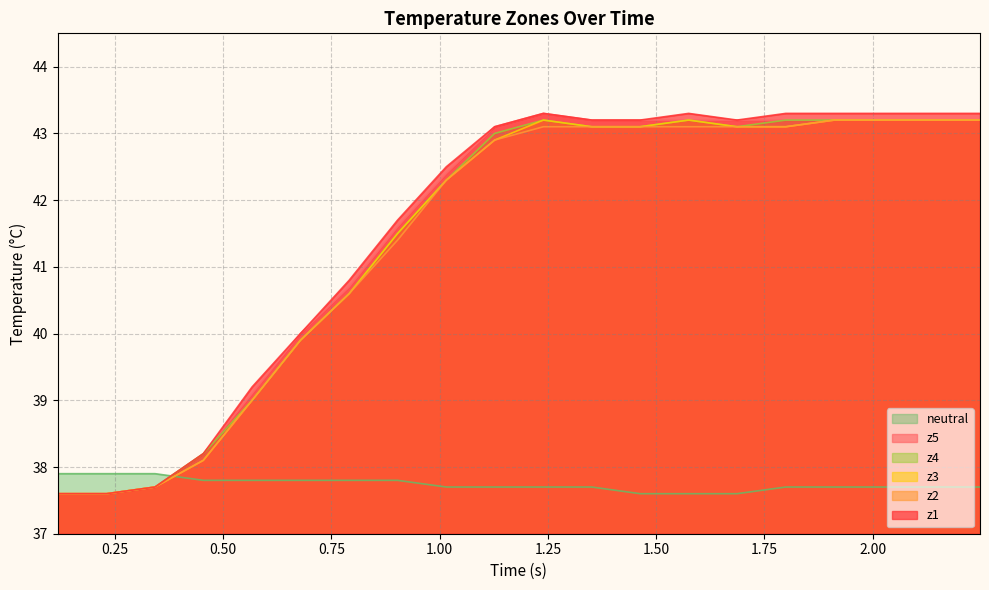

At how many categories does at least one series exceed 39?

16